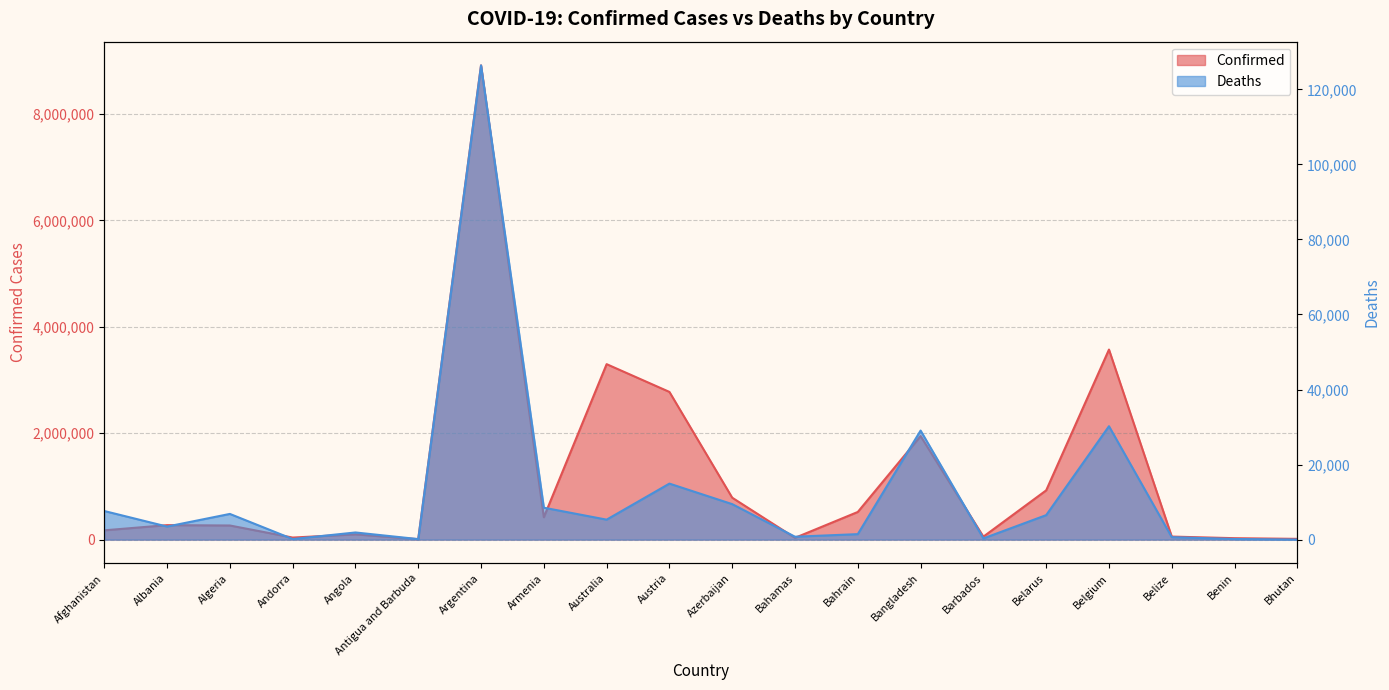

What is the value of the Confirmed point at the 20th from the left?

13846